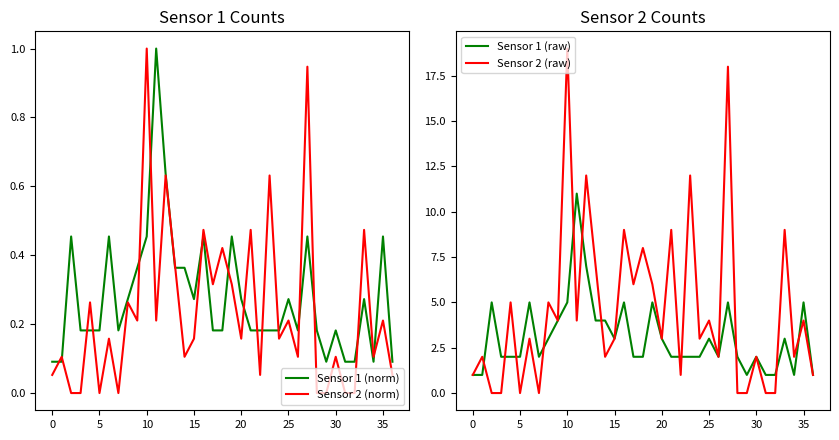

The Sensor 1 (raw) series shows 3 at 35. True or false?

False